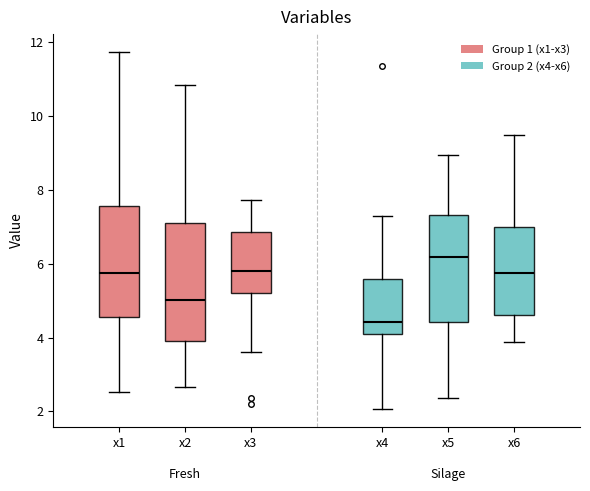

Where does the lower whisker of the box for x3 end on the y-axis? The values are not printed on the chart, so give them approximately, as read against the axis.

3.6